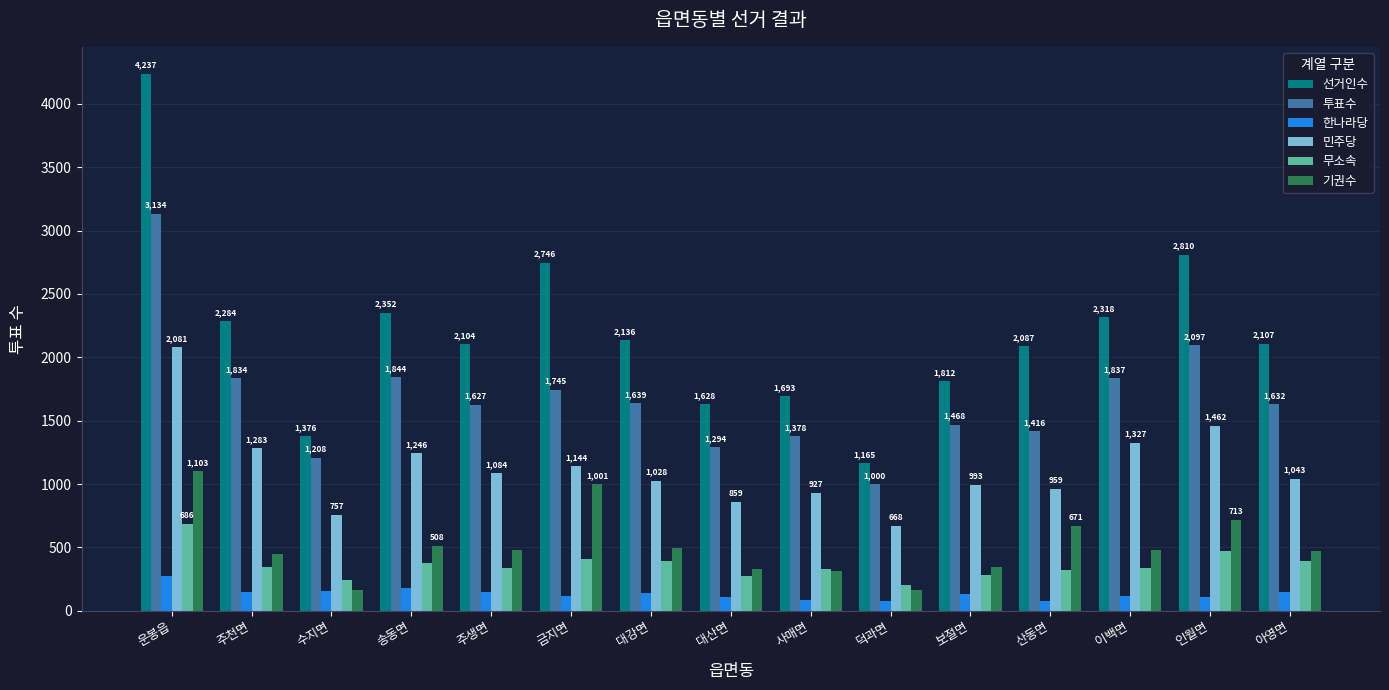

Reading left to right, extract all data points from this chart.

선거인수: 4237	2284	1376	2352	2104	2746	2136	1628	1693	1165	1812	2087	2318	2810	2107
투표수: 3134	1834	1208	1844	1627	1745	1639	1294	1378	1000	1468	1416	1837	2097	1632
한나라당: 272	147	155	181	152	119	138	110	87	80	130	74	114	112	146
민주당: 2081	1283	757	1246	1084	1144	1028	859	927	668	993	959	1327	1462	1043
무소속: 686	349	246	381	340	410	393	274	331	208	286	320	336	469	391
기권수: 1103	450	168	508	477	1001	497	334	315	165	344	671	481	713	475